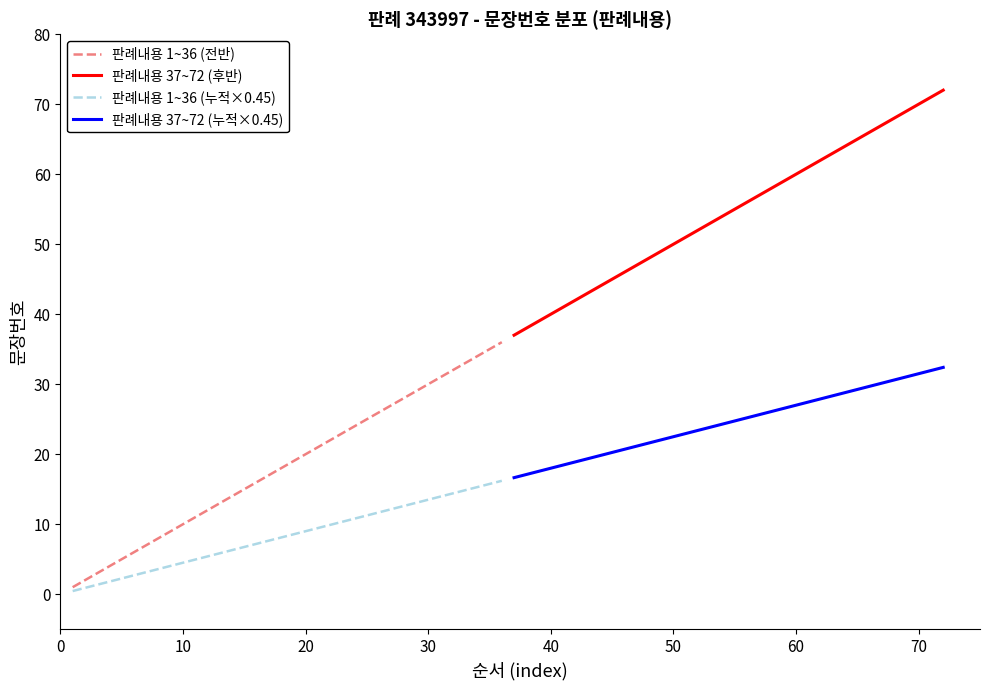

What is the smallest value displayed?

0.5